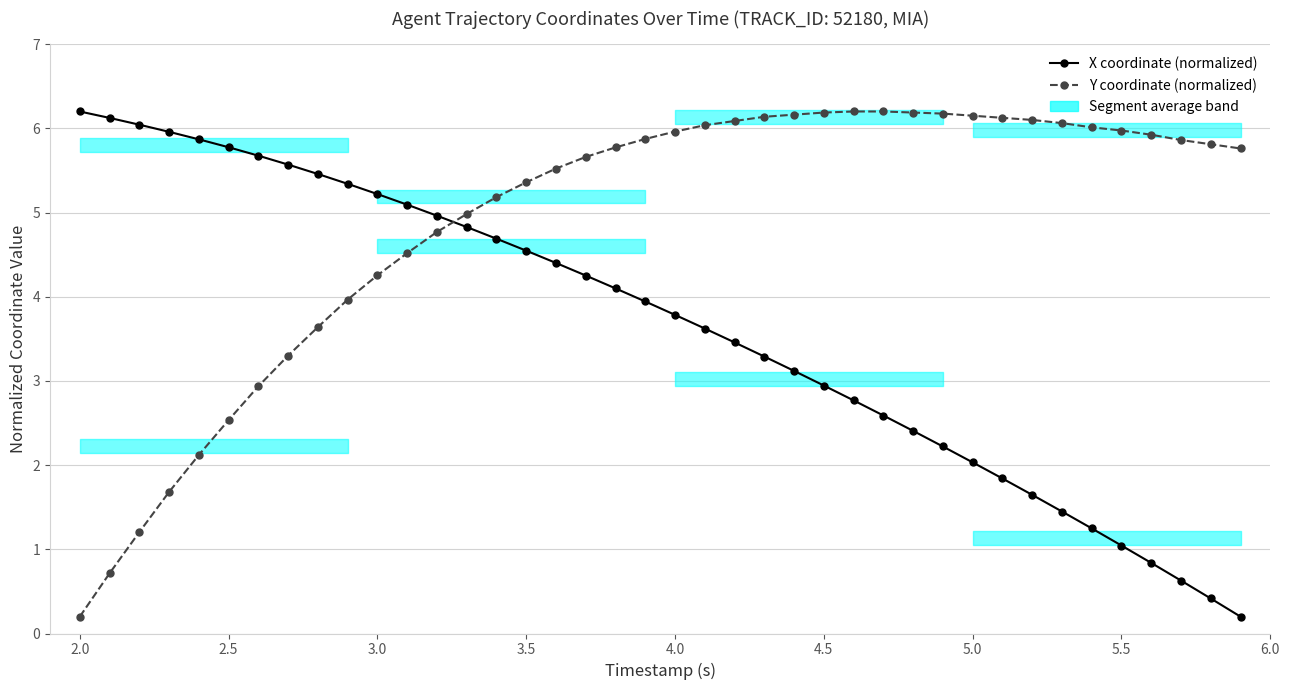

Rank the series by their maximum value, from lowest to highest.

X coordinate (normalized), Y coordinate (normalized)